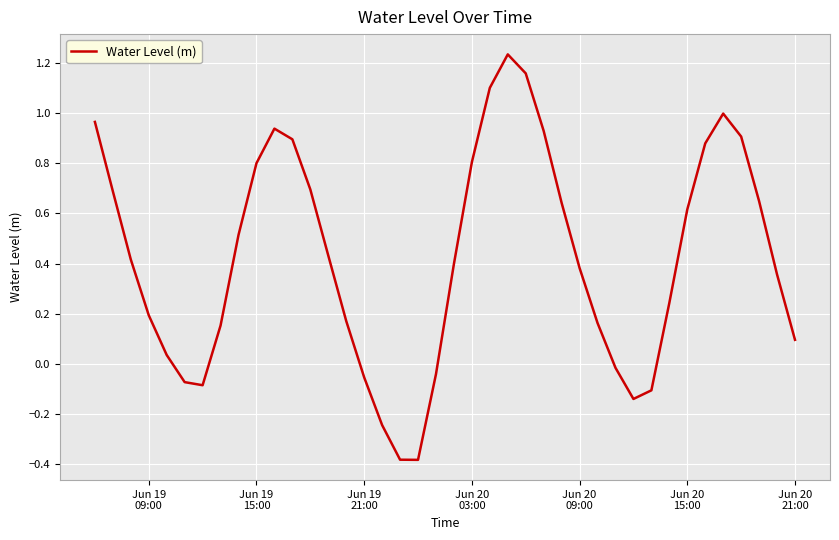

What is the difference between the maximum and minimum values?

1.6